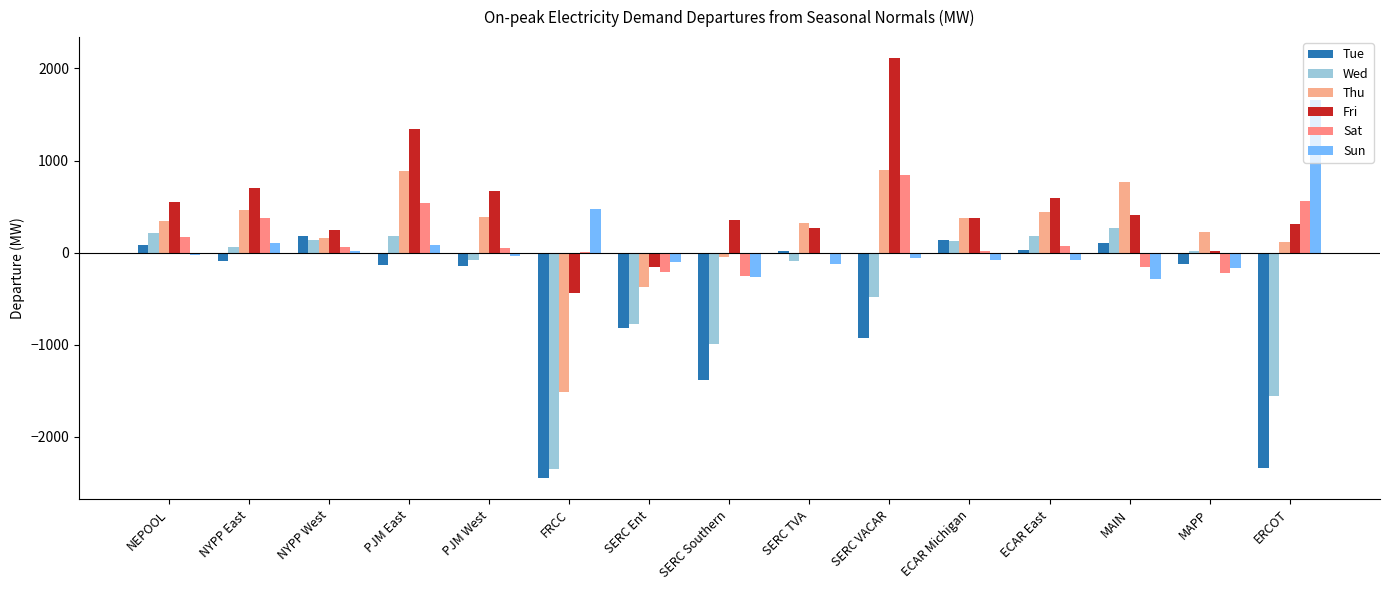

What is the average value of the Tue series?

-523.6